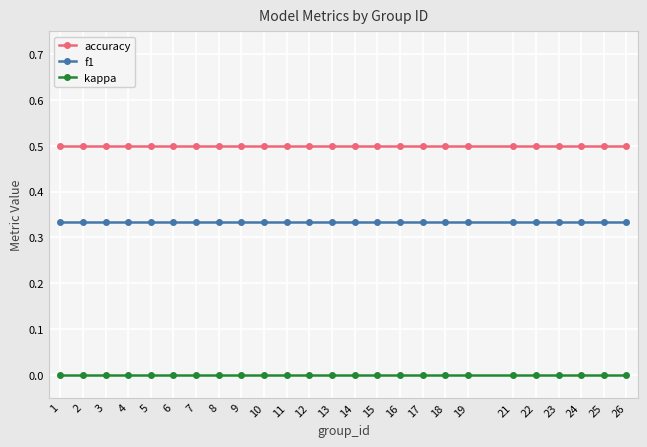

True or false: kappa and f1 intersect in this chart.

False